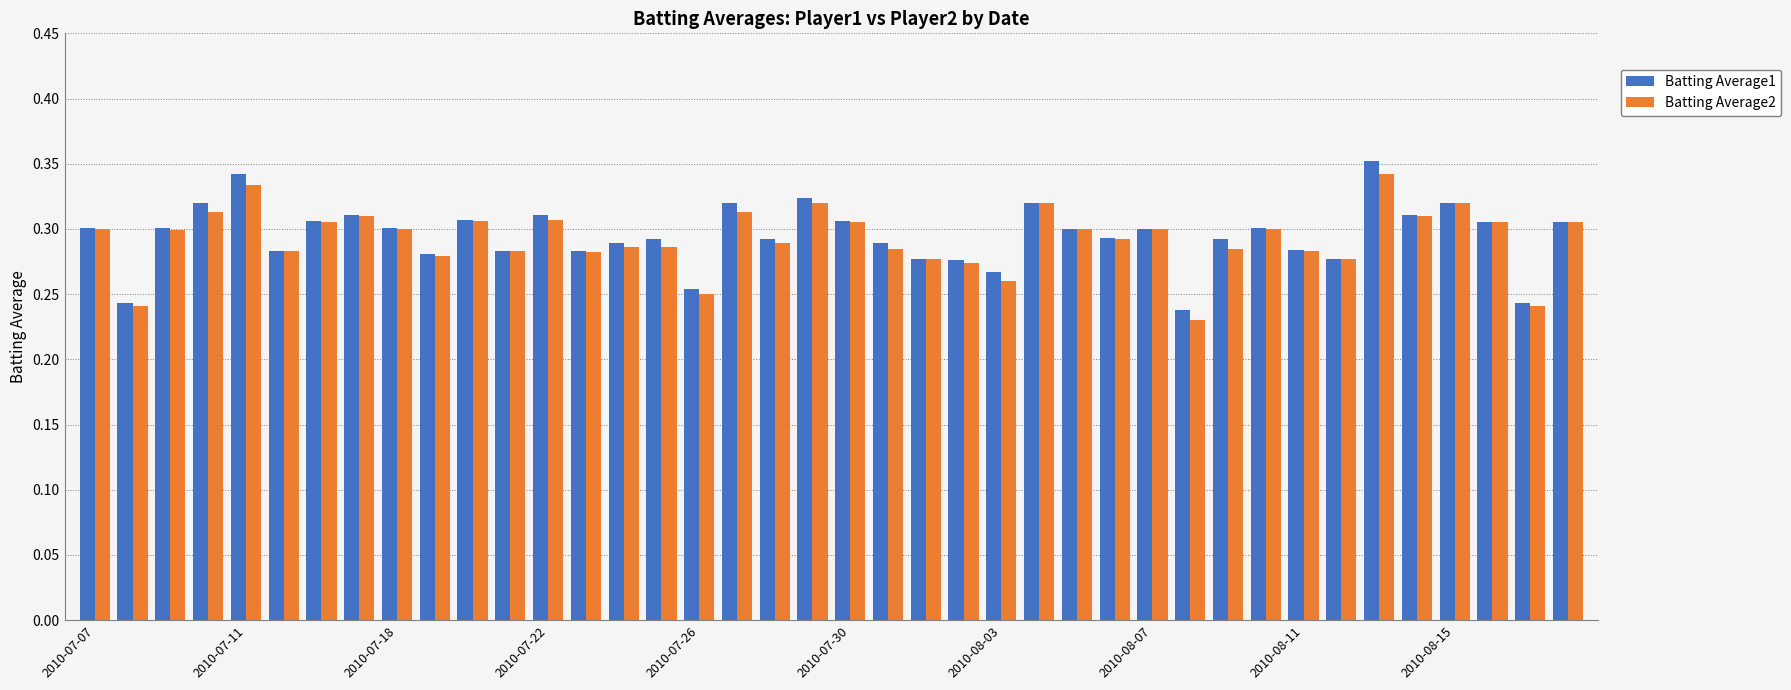

What is the sum of all Batting Average1 values?

11.8